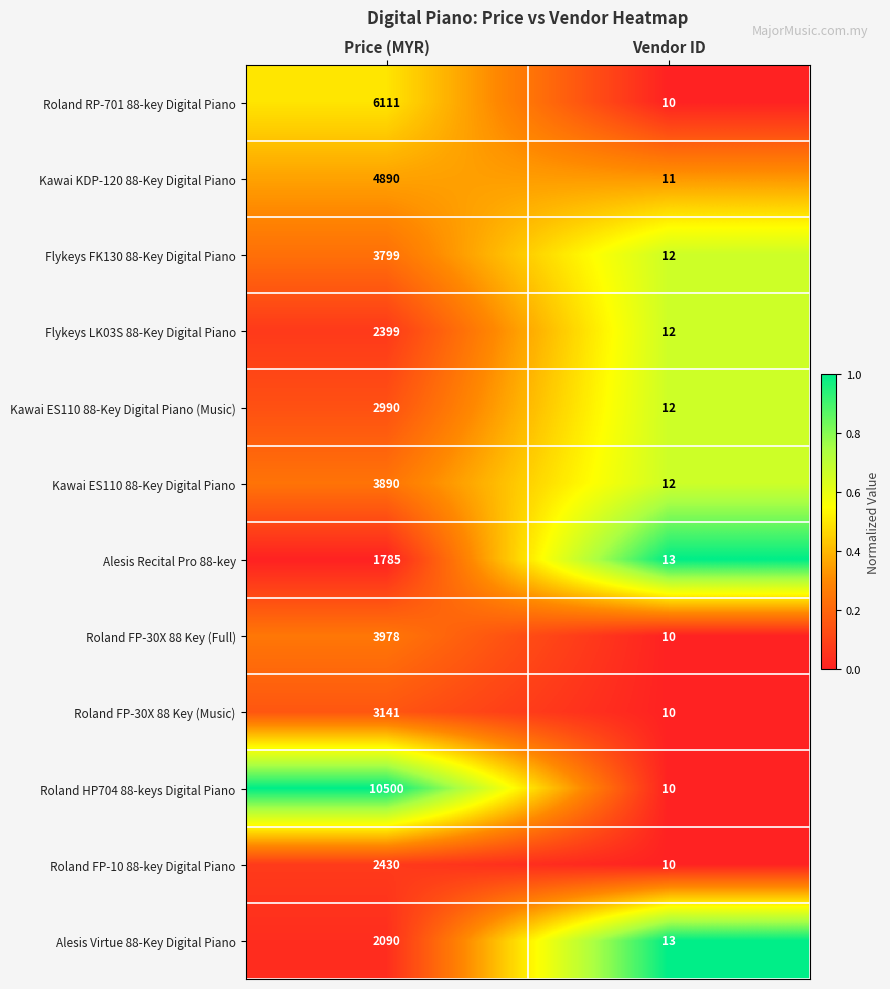

Reading right to left, list all the values displayed in this chart.

Roland RP-701 88-key Digital Piano: 10	6111
Kawai KDP-120 88-Key Digital Piano: 11	4890
Flykeys FK130 88-Key Digital Piano: 12	3799
Flykeys LK03S 88-Key Digital Piano: 12	2399
Kawai ES110 88-Key Digital Piano (Music): 12	2990
Kawai ES110 88-Key Digital Piano: 12	3890
Alesis Recital Pro 88-key: 13	1785
Roland FP-30X 88 Key (Full): 10	3978
Roland FP-30X 88 Key (Music): 10	3141
Roland HP704 88-keys Digital Piano: 10	10500
Roland FP-10 88-key Digital Piano: 10	2430
Alesis Virtue 88-Key Digital Piano: 13	2090